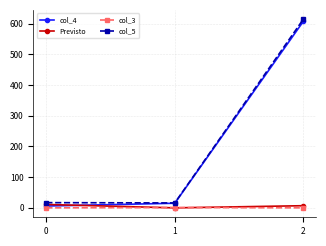

Does the chart have visible grid lines?

Yes